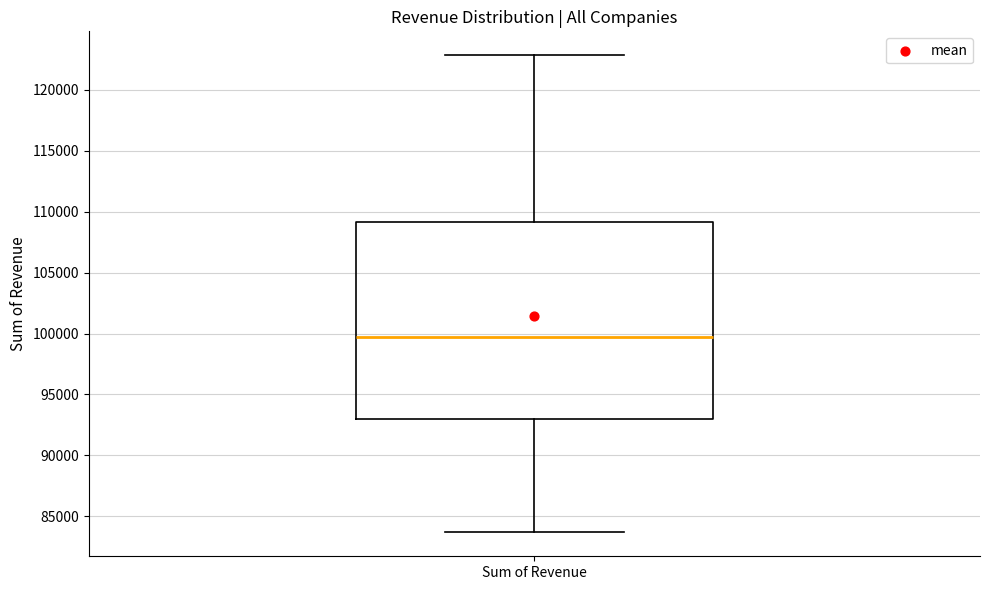

Transcribe this box plot: give where the median line is, the range the box spans, and where the two whiskers end, as read against the y-axis. The values are not printed on the chart, so give them approximately, as read against the axis.

median 99500, box 93000 to 109000, whiskers 83500 to 123000